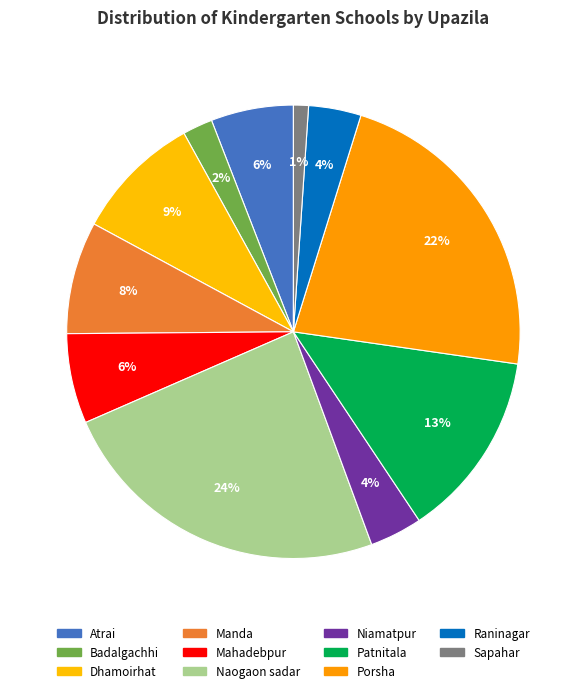

The Naogaon sadar slice represents 24% of the pie. True or false?

True